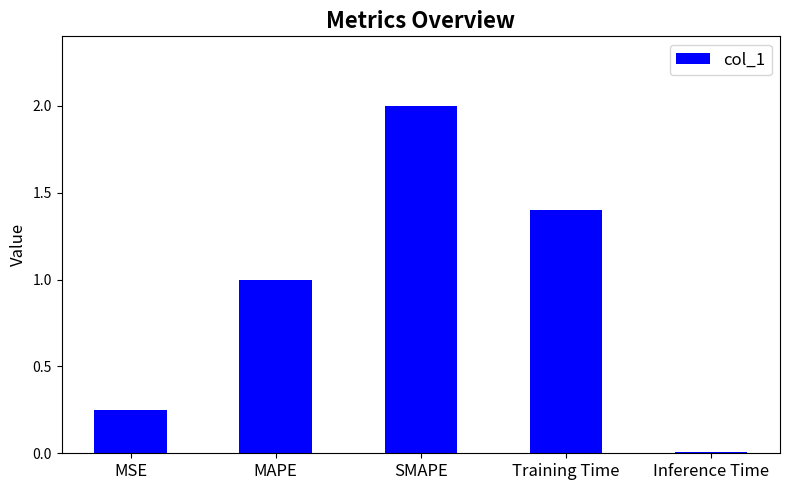

What is the change in value from MSE to Training Time?

+1.2